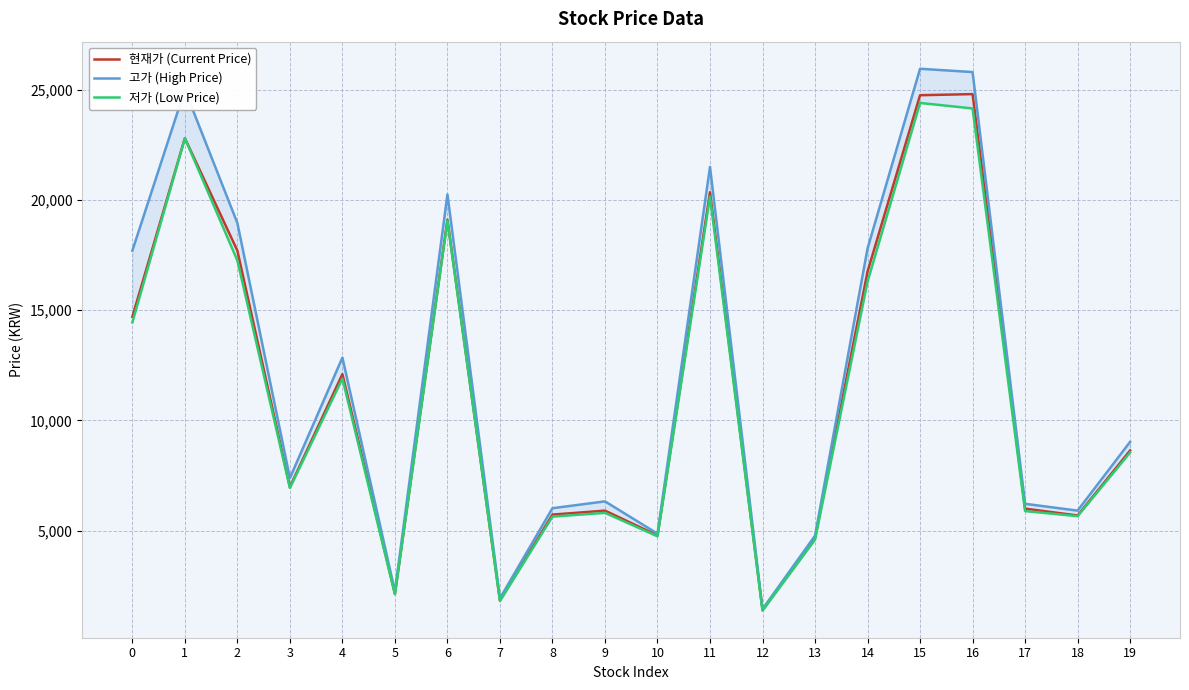

Is it true that 저가 (Low Price) equals 11897 at 11?

False